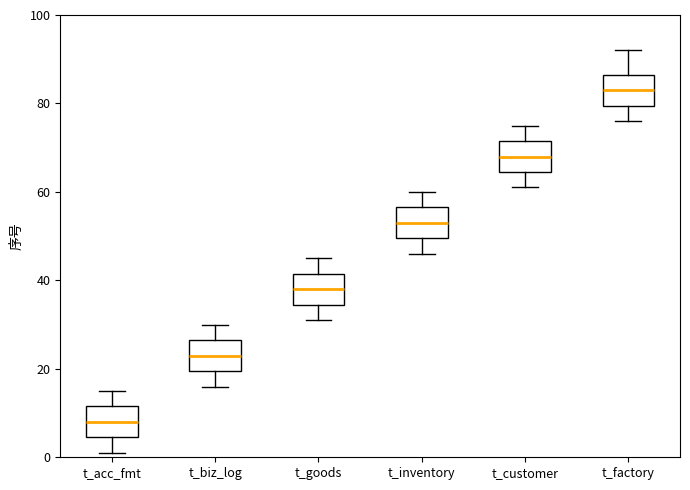

Reading left to right, transcribe this box plot: for each box, give where its median line is, the range the box spans, and where its two whiskers end, as read against the y-axis. The values are not printed on the chart, so give them approximately, as read against the axis.

t_acc_fmt: median 8, box 4 to 12, whiskers 2 to 16
t_biz_log: median 24, box 20 to 26, whiskers 16 to 30
t_goods: median 38, box 34 to 42, whiskers 32 to 46
t_inventory: median 54, box 50 to 56, whiskers 46 to 60
t_customer: median 68, box 64 to 72, whiskers 62 to 76
t_factory: median 84, box 80 to 86, whiskers 76 to 92